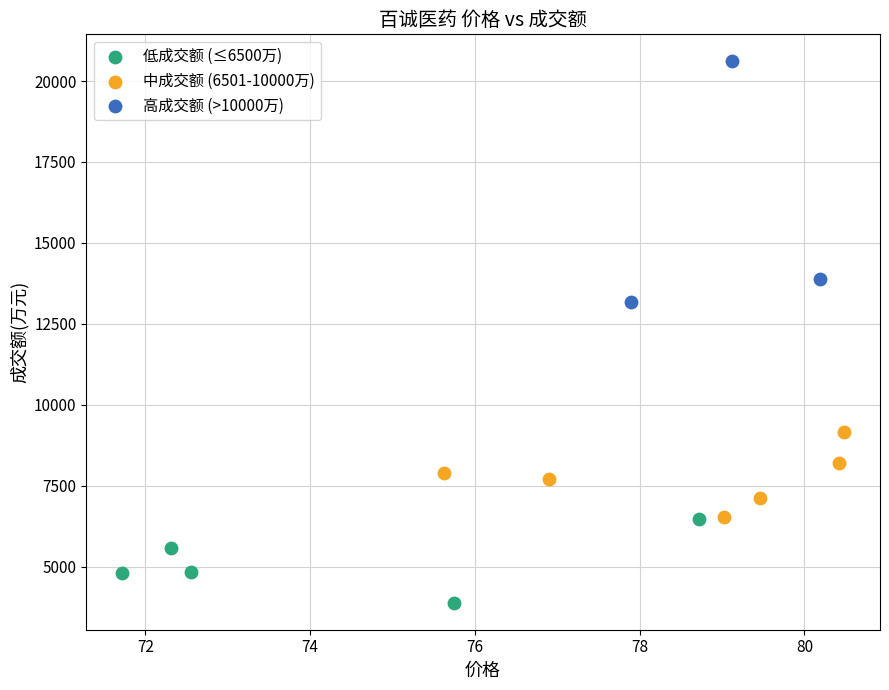

Which series contains the lowest Y value?

低成交额 (≤6500万)